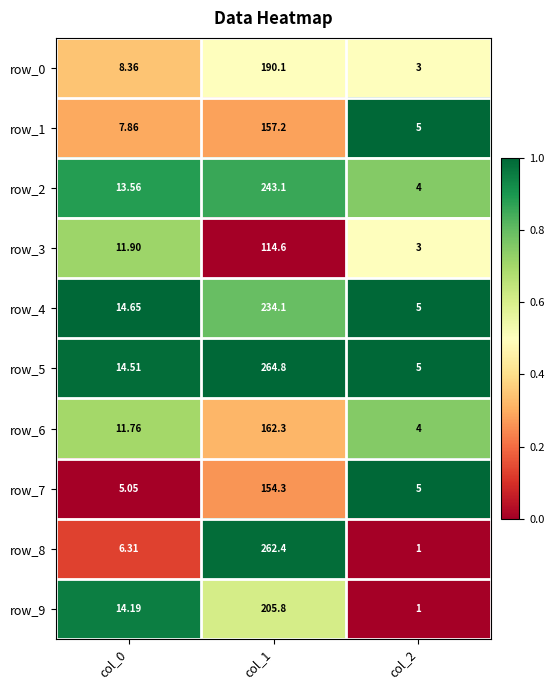

What is the highest value of the row_7 series?

154.3